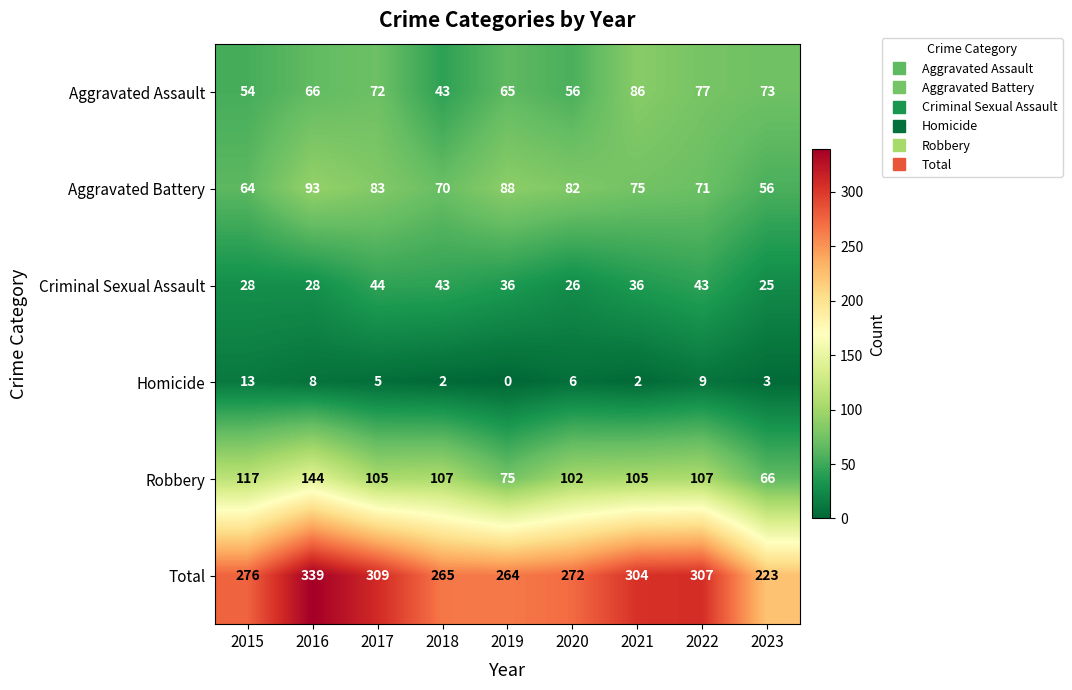

True or false: Aggravated Battery has a value of 82 at 2020.

True